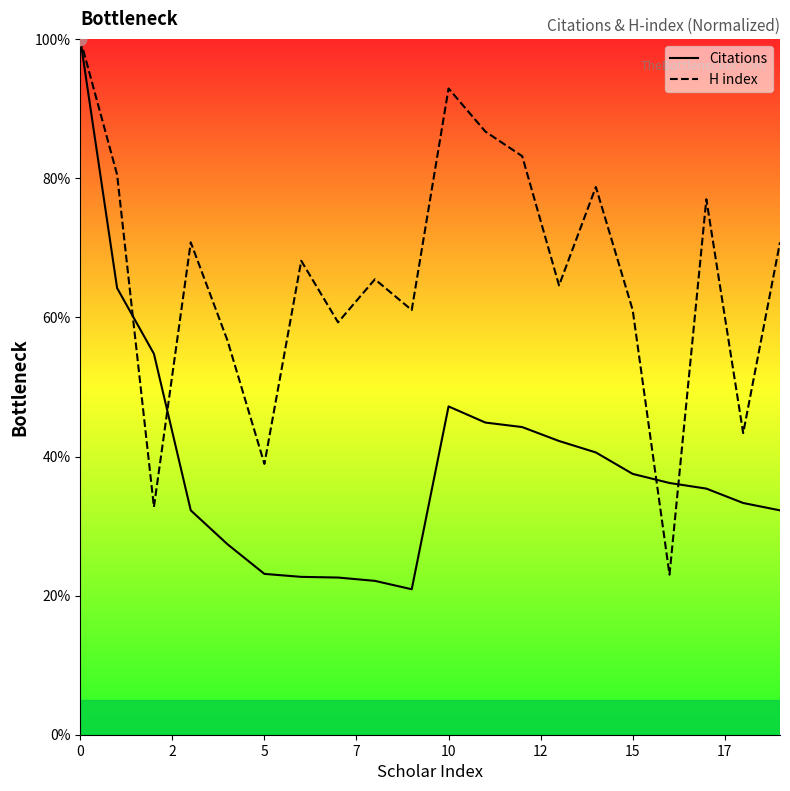

What are all the series names shown in the legend?

Citations, H index